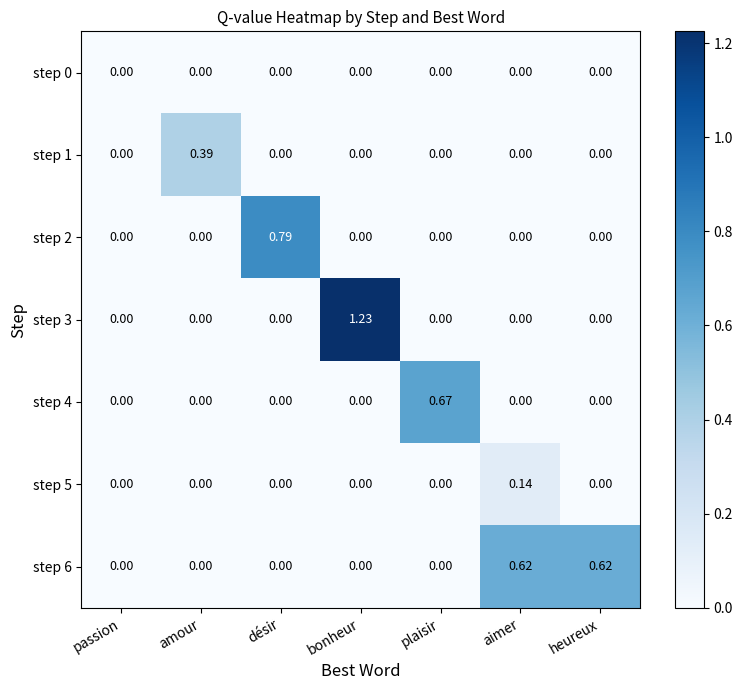

At which category is the sum across all series the highest?

bonheur